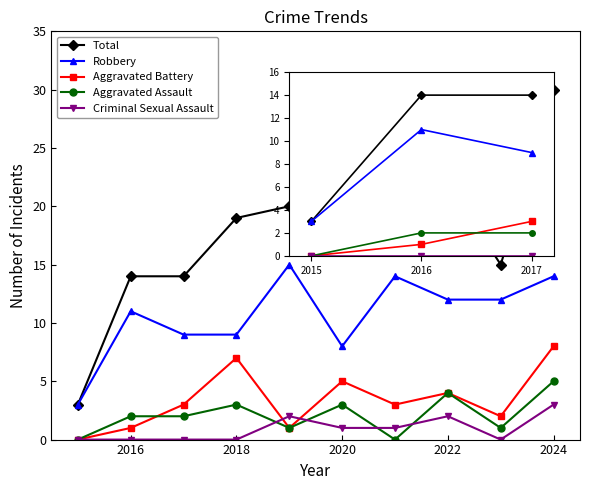

In Aggravated Battery, how many points are lower than both neighbors (excluding endpoints)?

3